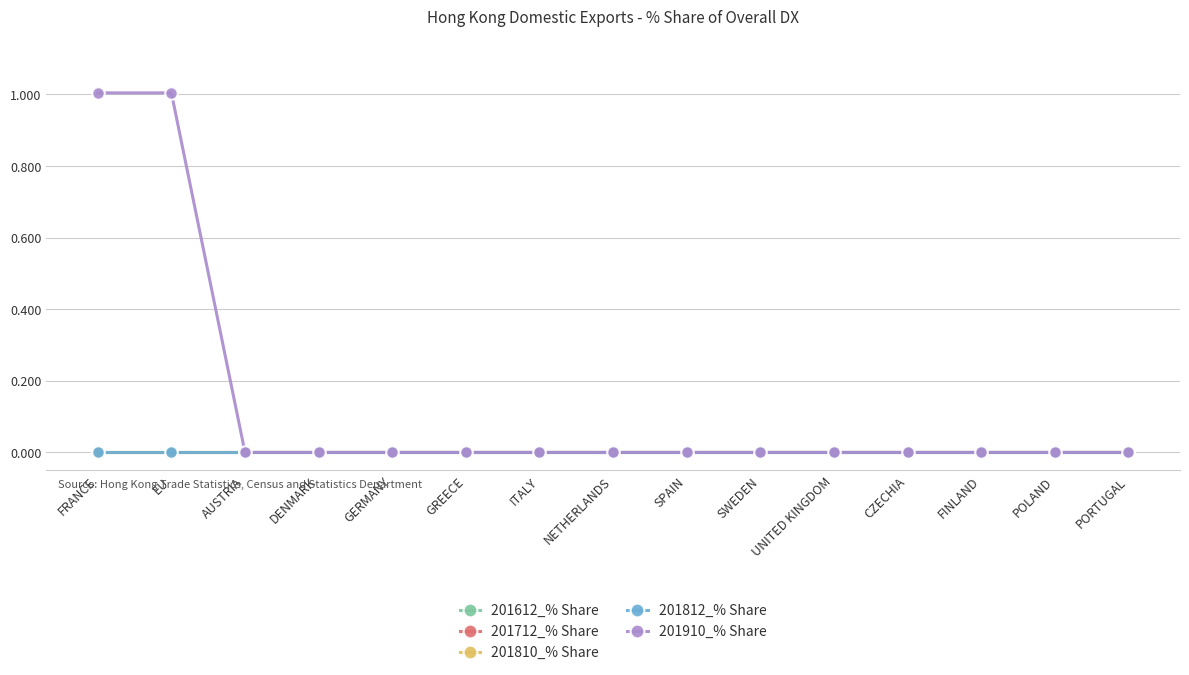

Does the chart have visible grid lines?

Yes